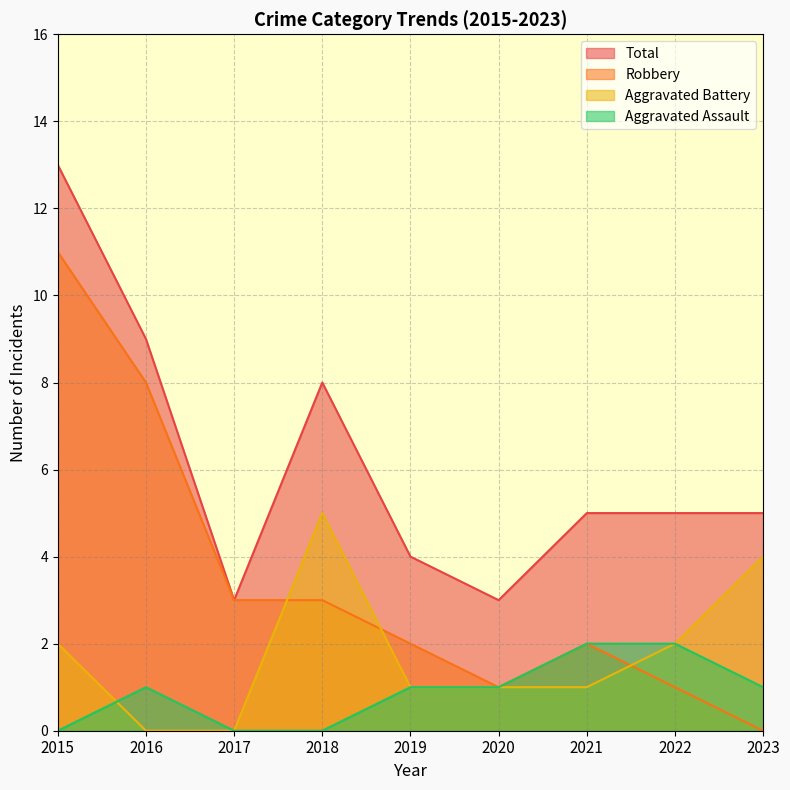

What value does the Aggravated Battery series have at 2023?

4